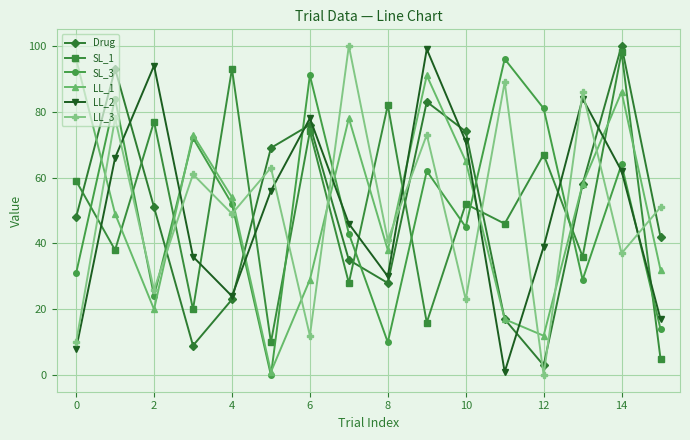

True or false: SL_1 has more than 1 points higher than both neighbors.

True